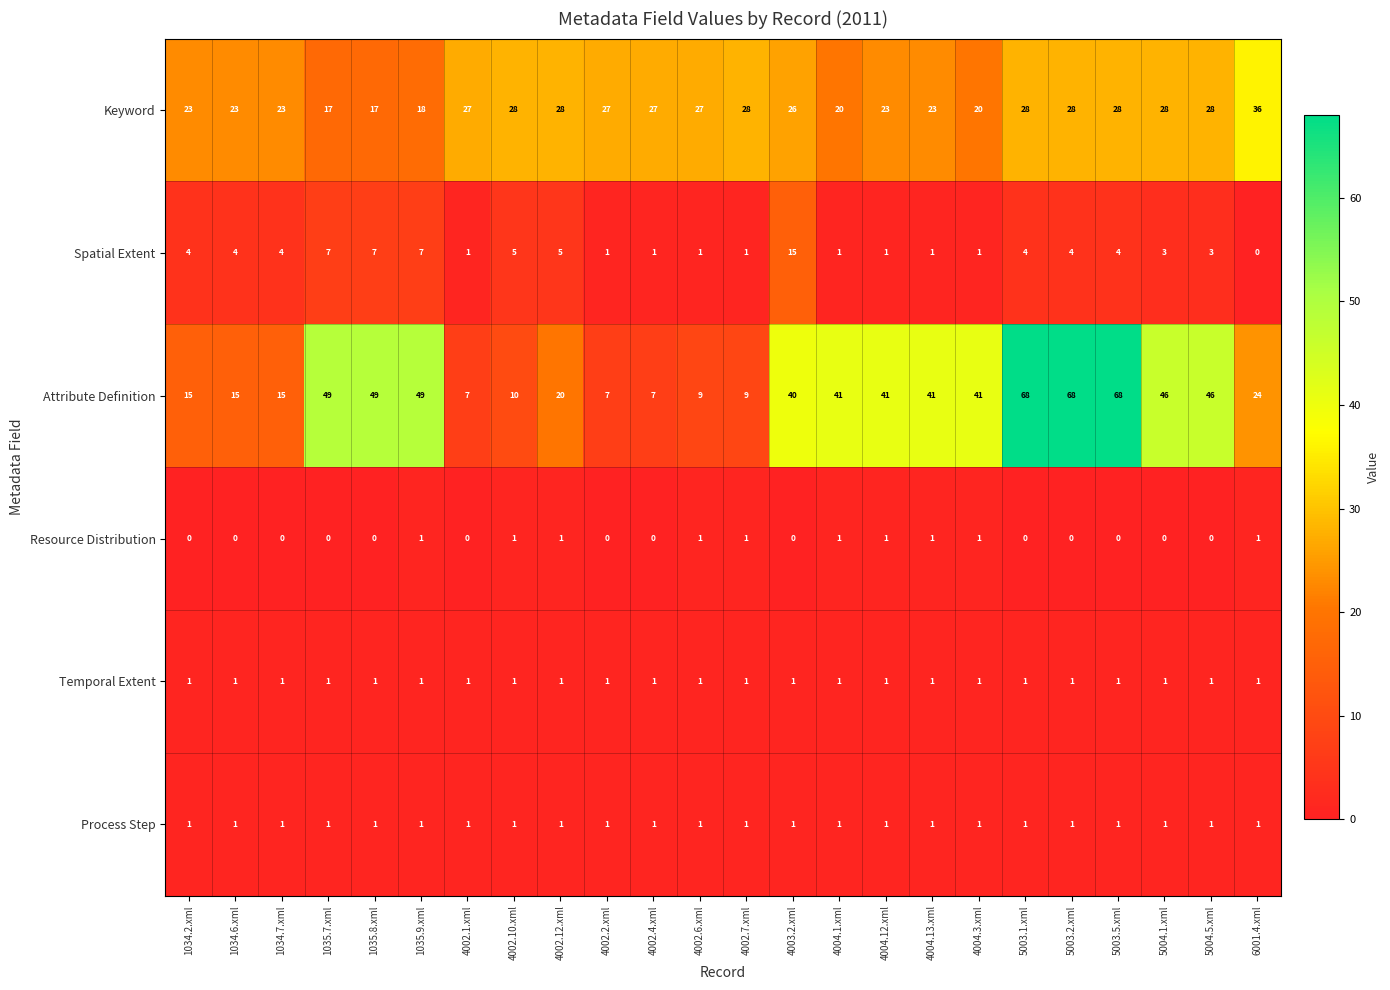

How many Resource Distribution values are between 0 and 1?

24